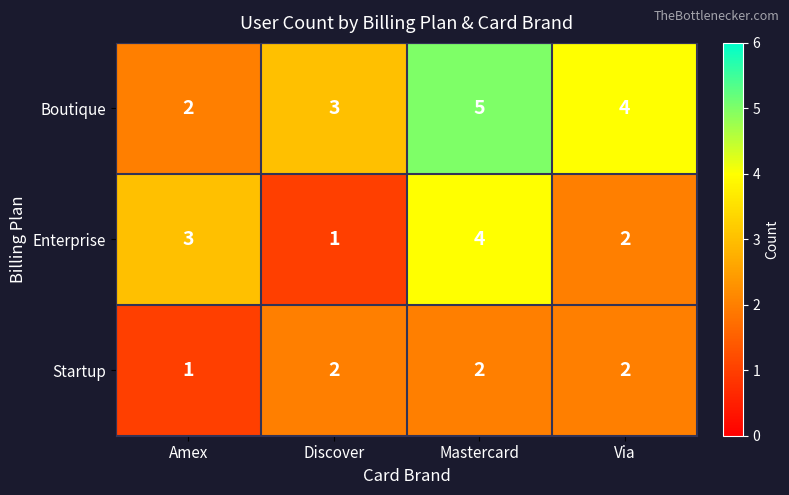

How many distinct data groups are displayed?

3